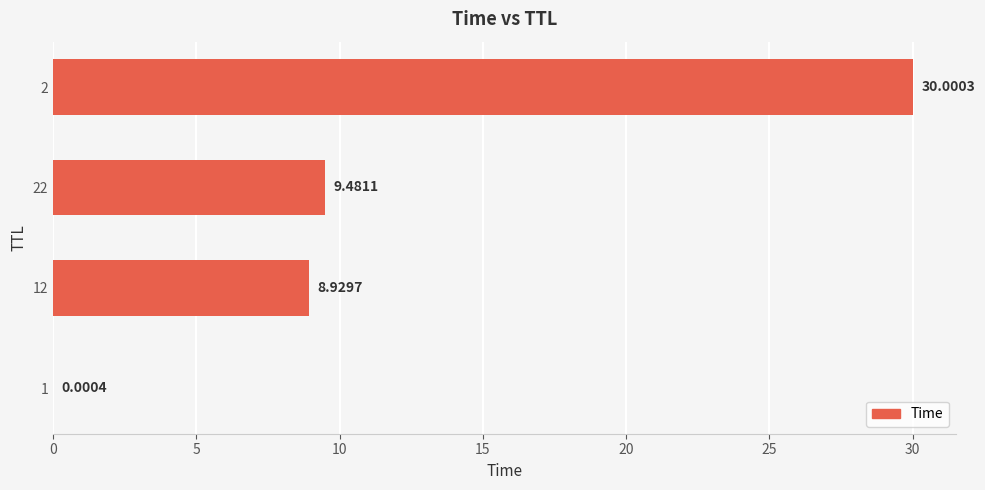

What is the change in value from 12 to 2?

+21.1